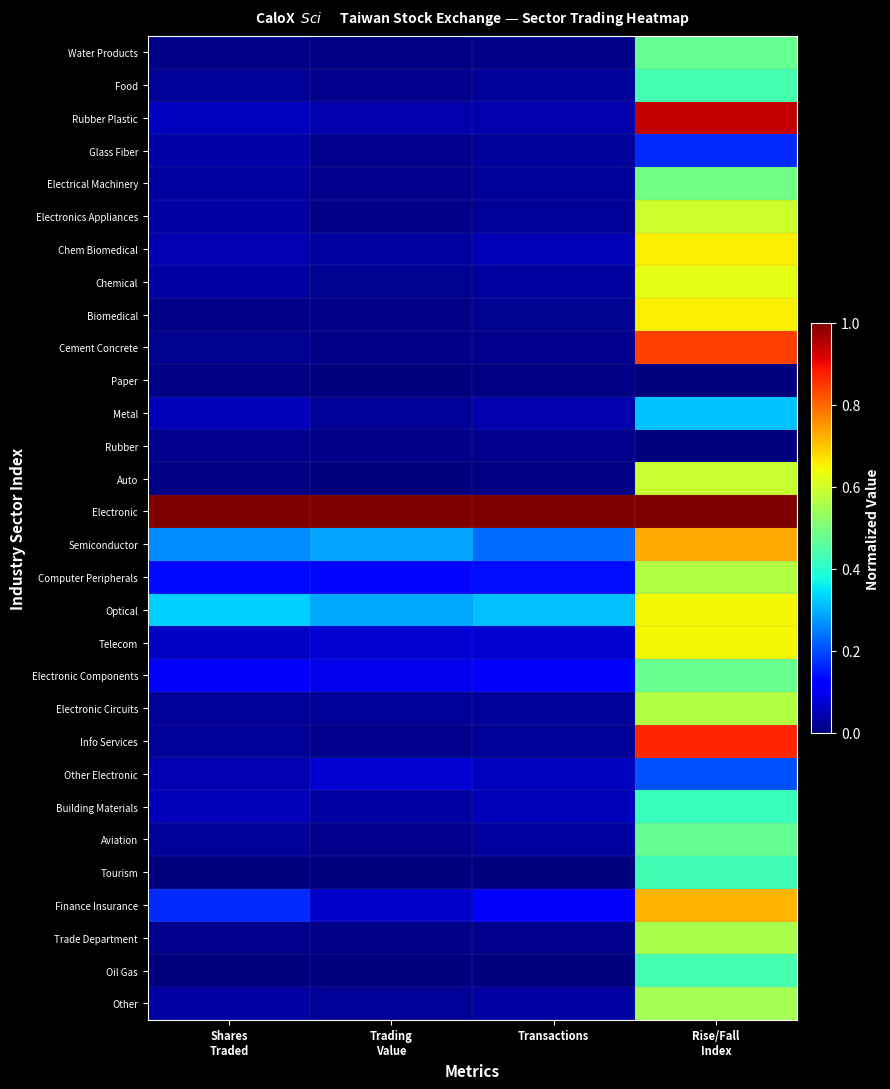

Which has a higher value, Transactions or Shares
Traded?

Shares
Traded